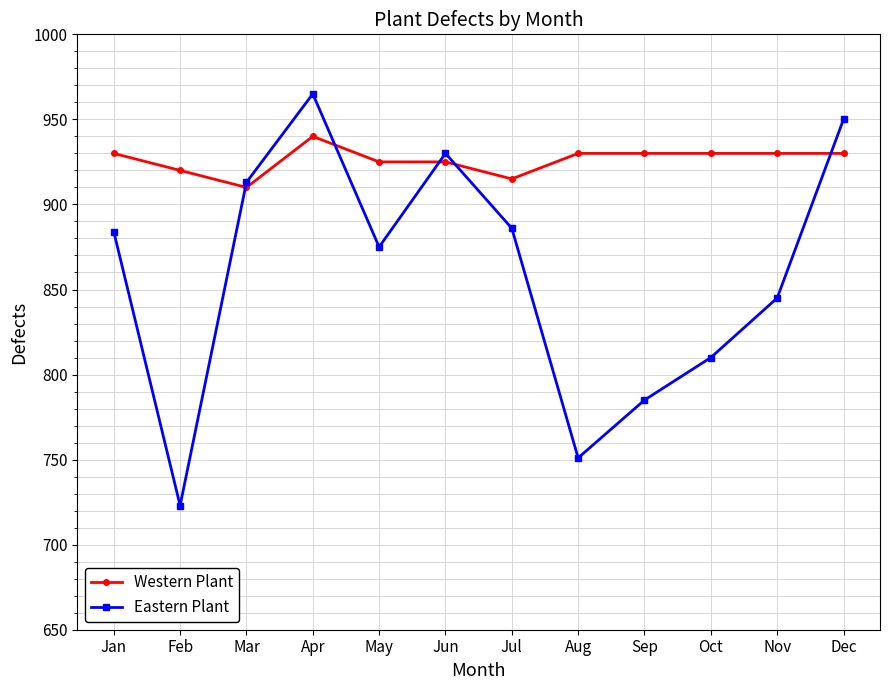

At which label does Western Plant reach its minimum?

Mar